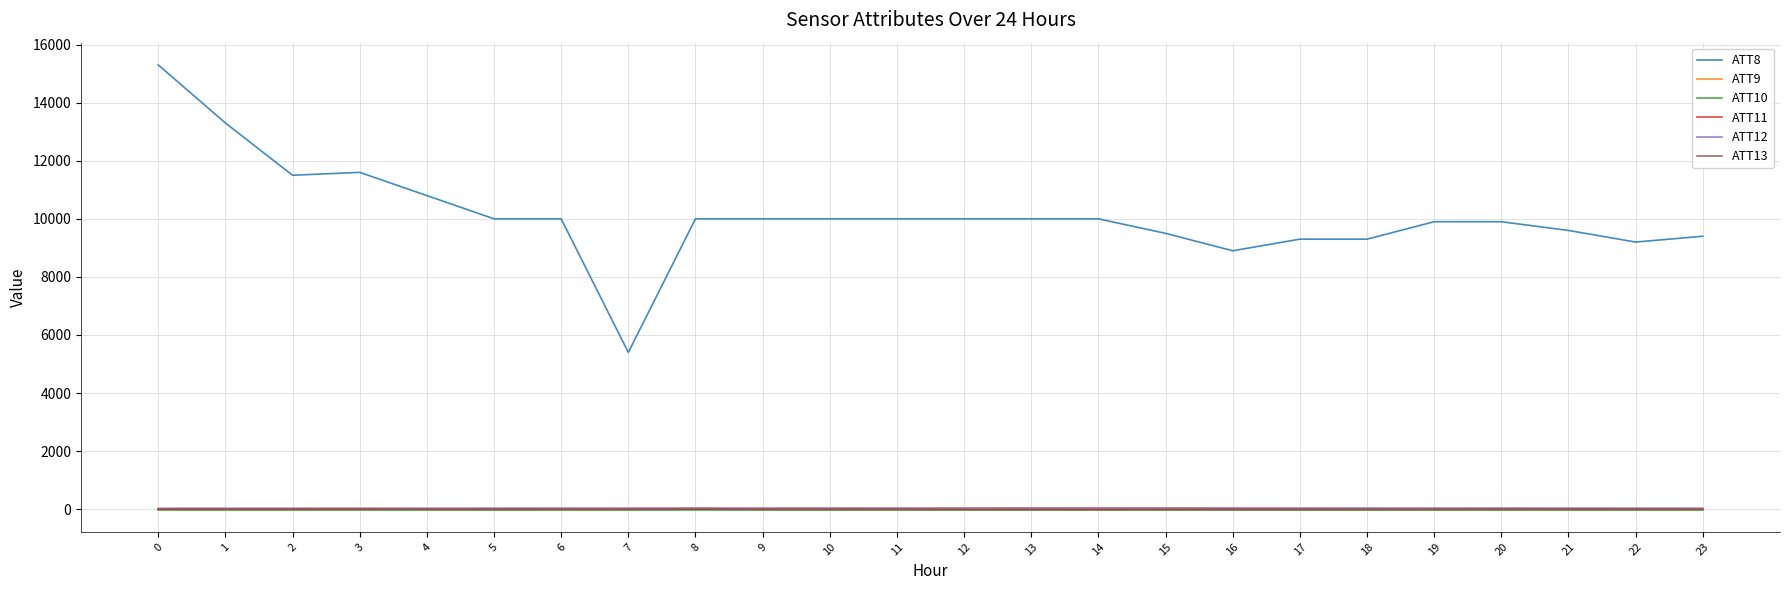

Count the number of data series in this chart.

6